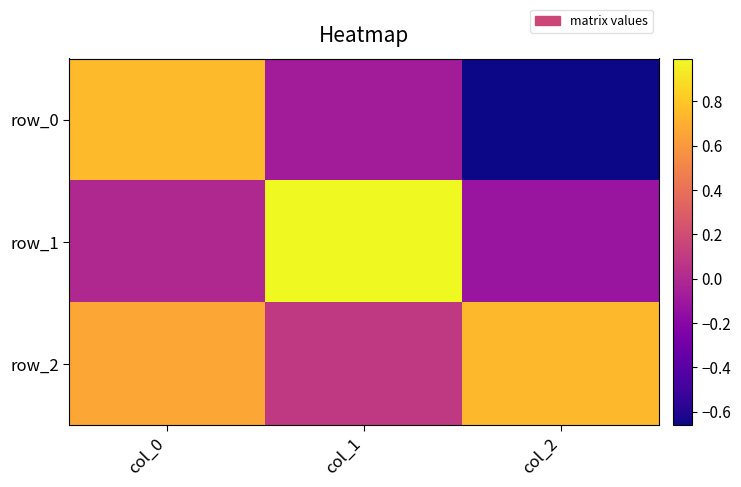

Read the row_2 value at col_0.

0.7